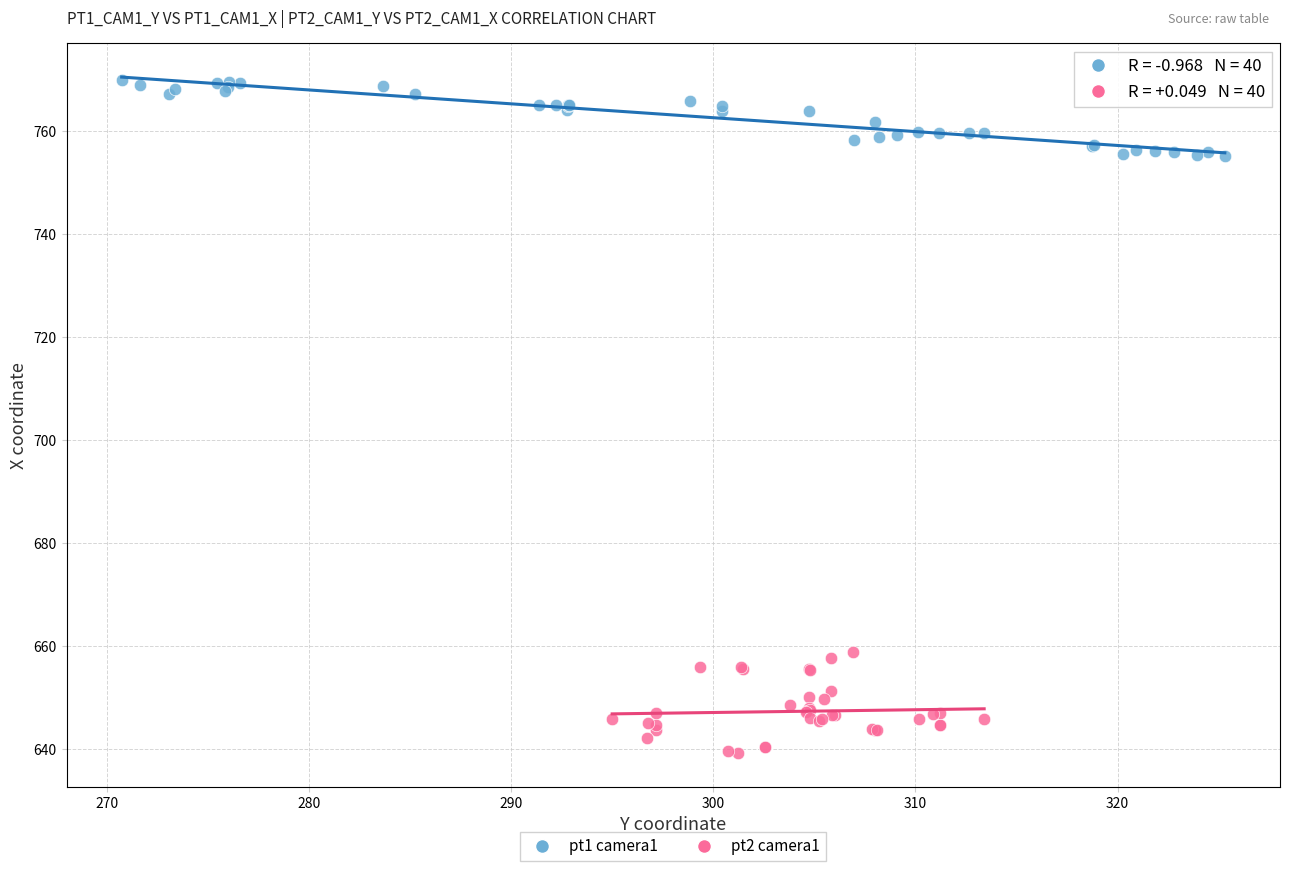

Which series contains the highest Y value?

pt1 camera1